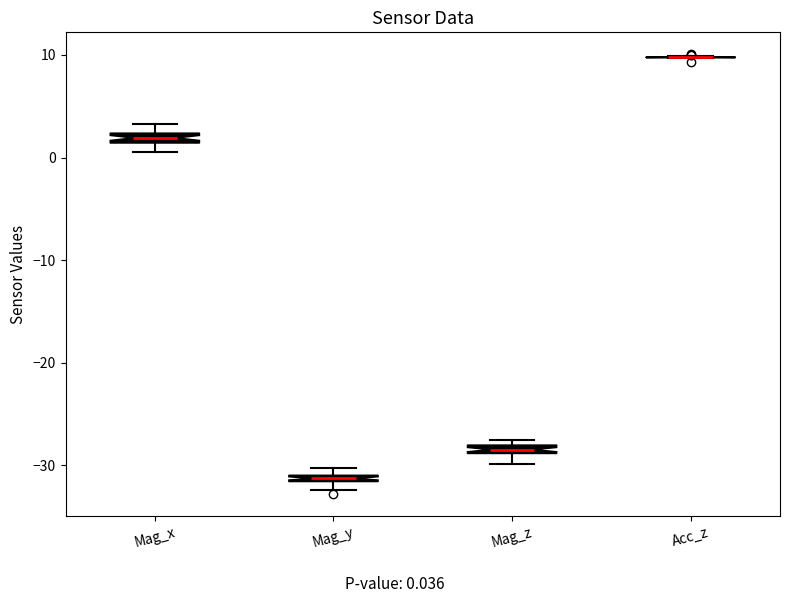

Where is the upper edge of the box for Mag_x on the y-axis? The values are not printed on the chart, so give them approximately, as read against the axis.

2